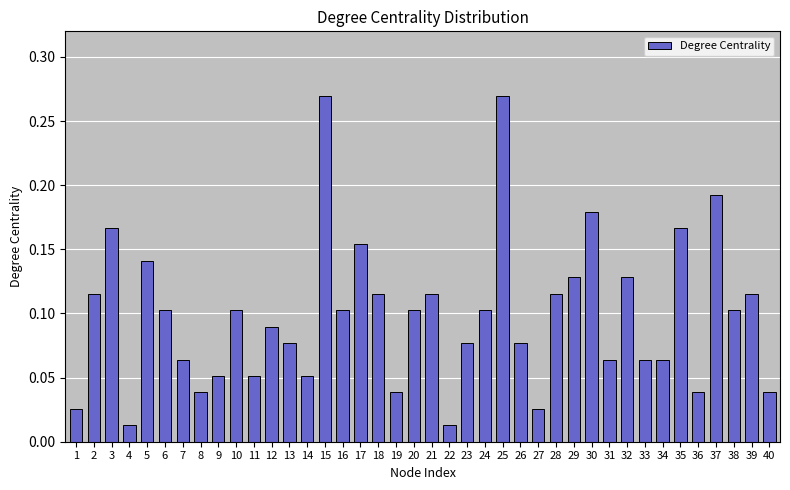

What is the sum of all values?

3.9